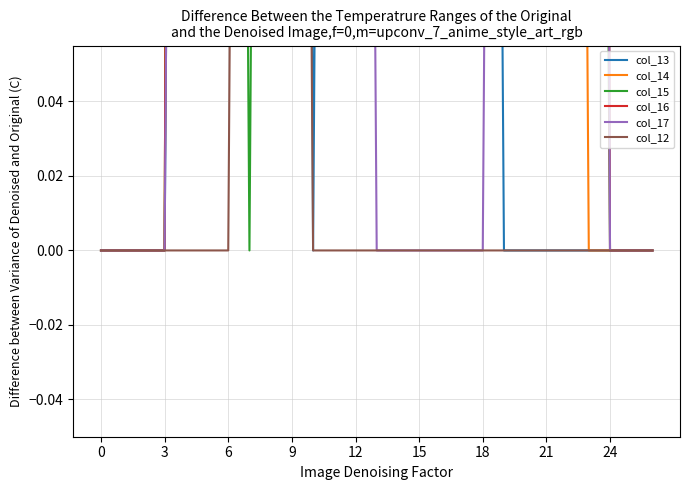

What is the maximum value shown in the chart?

2.0